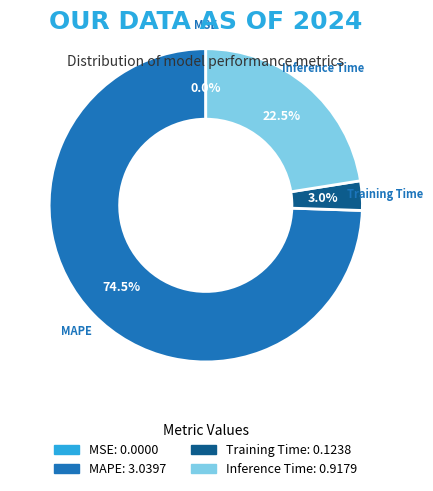

Does any single category account for the majority?

Yes